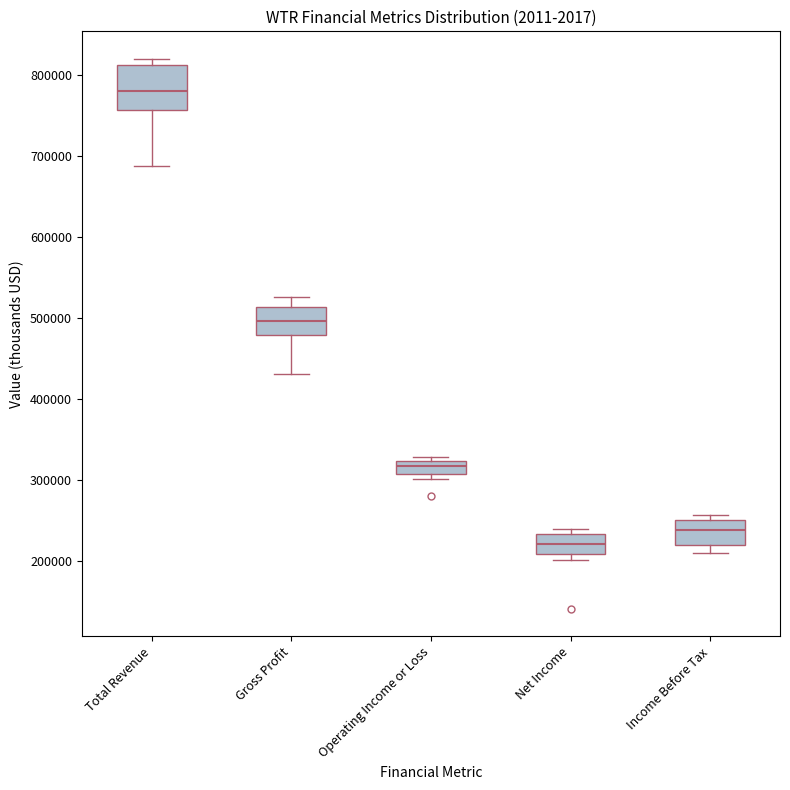

Reading left to right, read every box against the y-axis: the position of its median line, the range the box covers, and the ends of its whiskers. The values are not printed on the chart, so give them approximately, as read against the axis.

Total Revenue: median 780000, box 760000 to 810000, whiskers 690000 to 820000
Gross Profit: median 500000, box 480000 to 510000, whiskers 430000 to 530000
Operating Income or Loss: median 320000 (inside the box), box 310000 to 320000, whiskers 300000 to 330000
Net Income: median 220000, box 210000 to 230000, whiskers 200000 to 240000
Income Before Tax: median 240000, box 220000 to 250000, whiskers 210000 to 260000